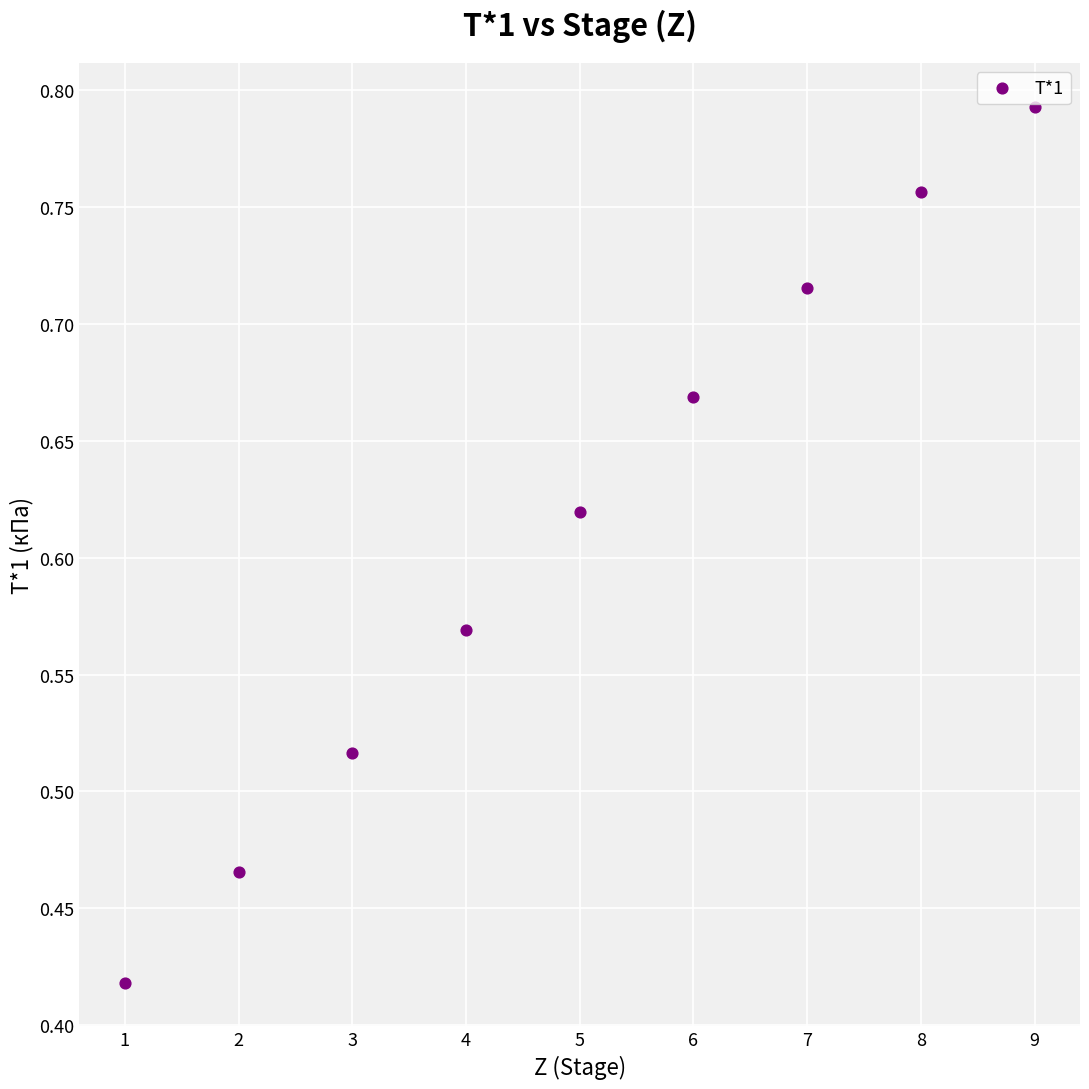

What is the average X value?

5.0